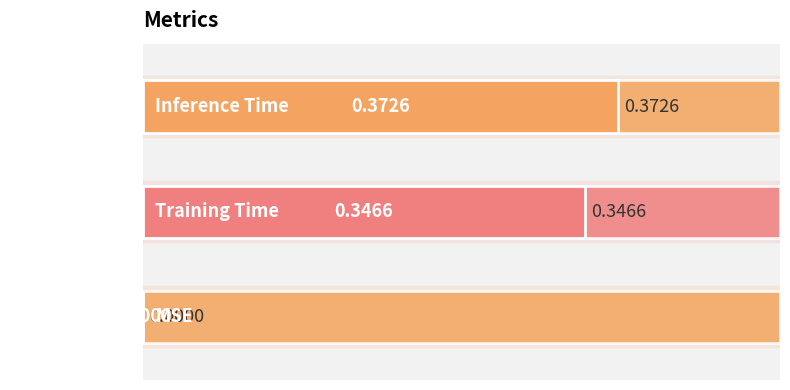

Count the number of categories in the chart.

3